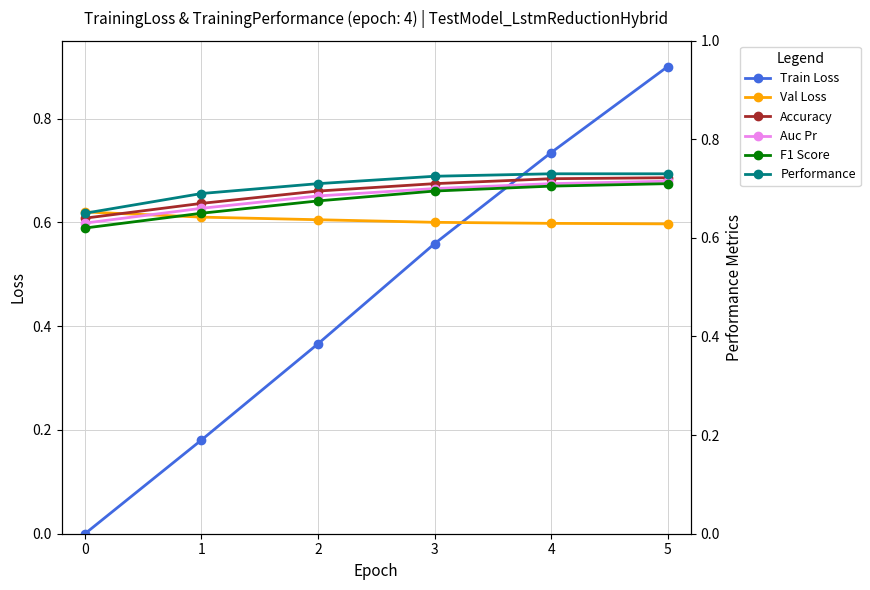

True or false: Val Loss and Train Loss cross at least once.

True